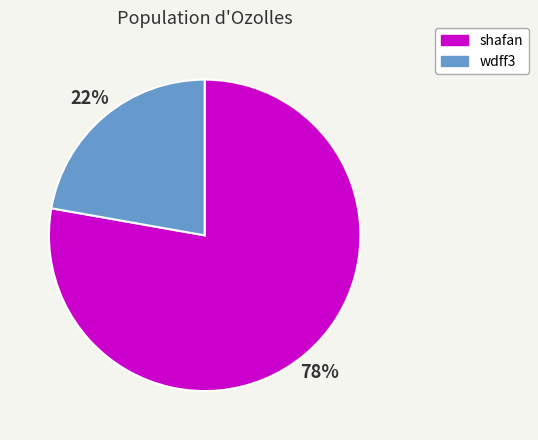

Count the number of slices in the pie.

2